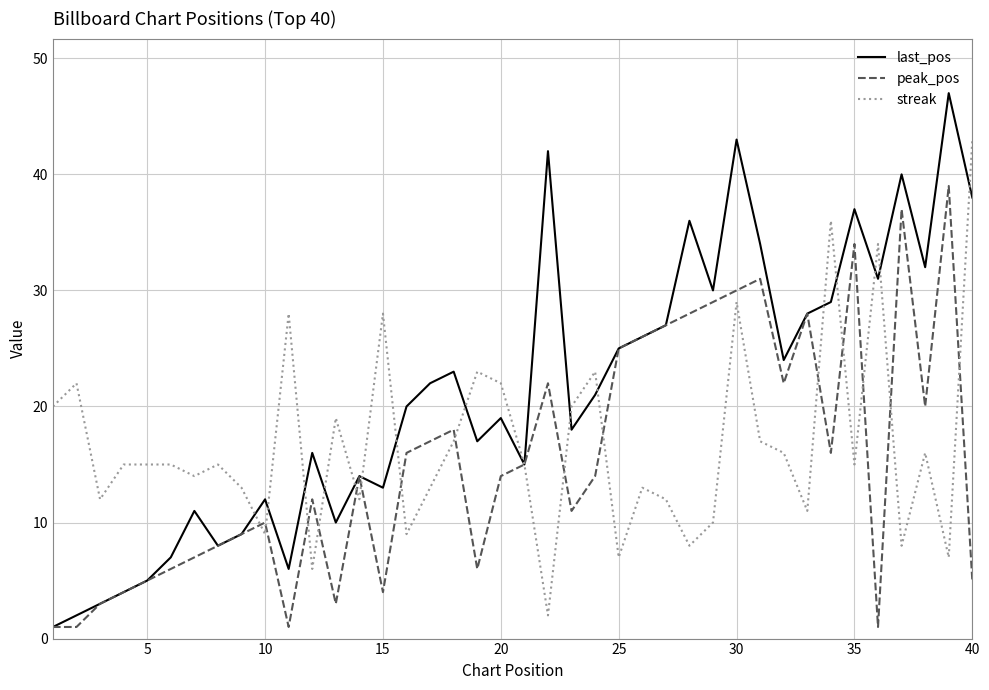

What is the lowest value of the streak series?

2